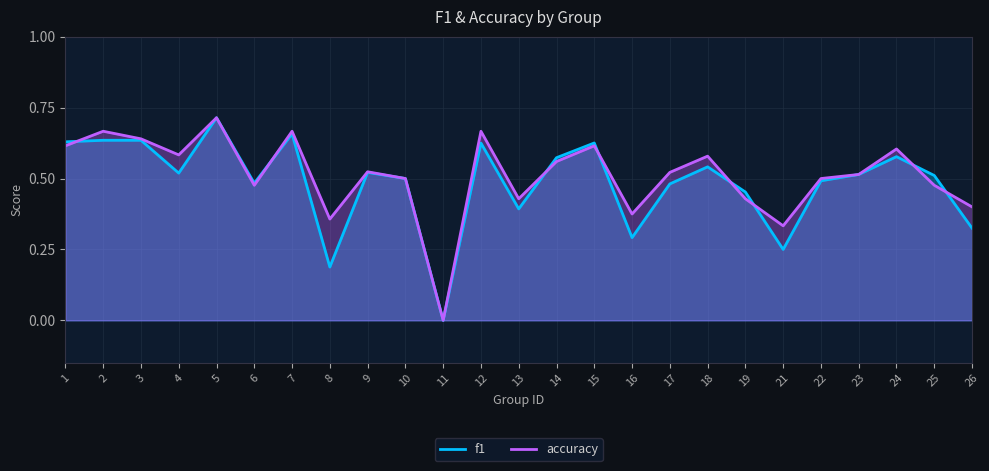

What is the difference between the maximum and minimum values in the f1 series?

0.7